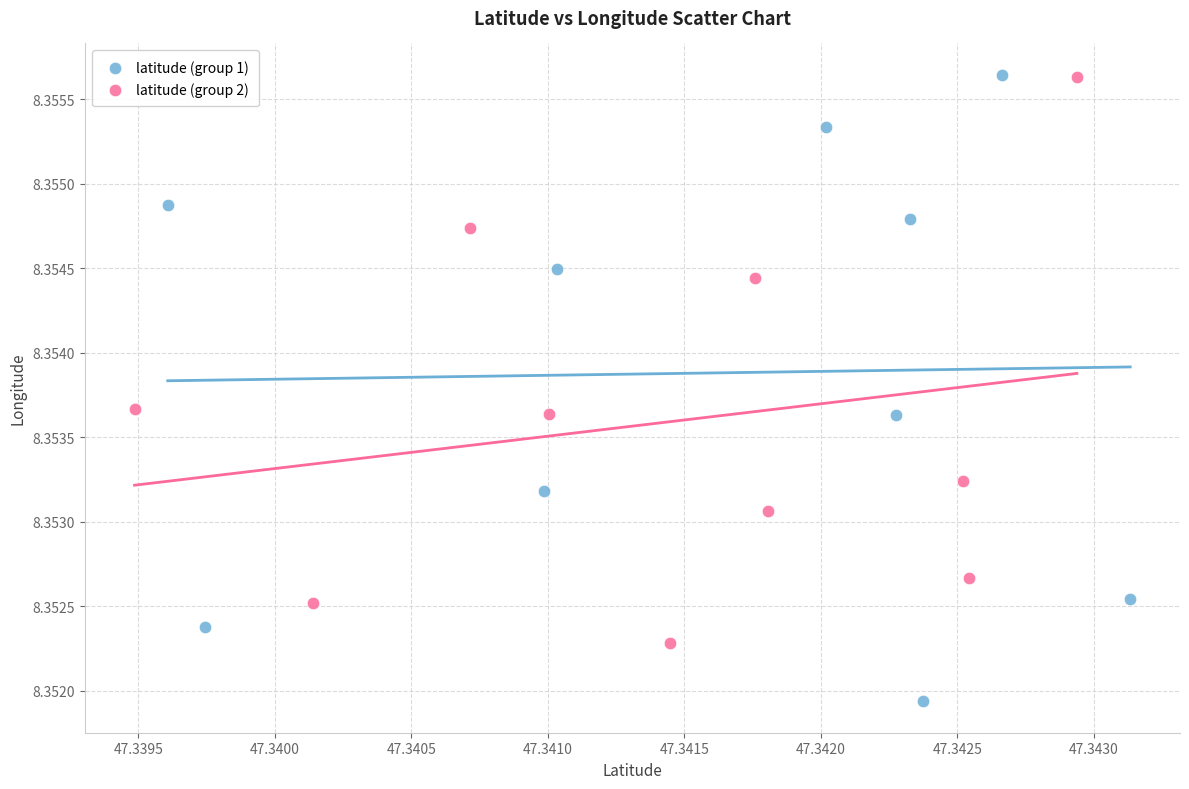

Which series reaches the minimum Y coordinate?

latitude (group 1)